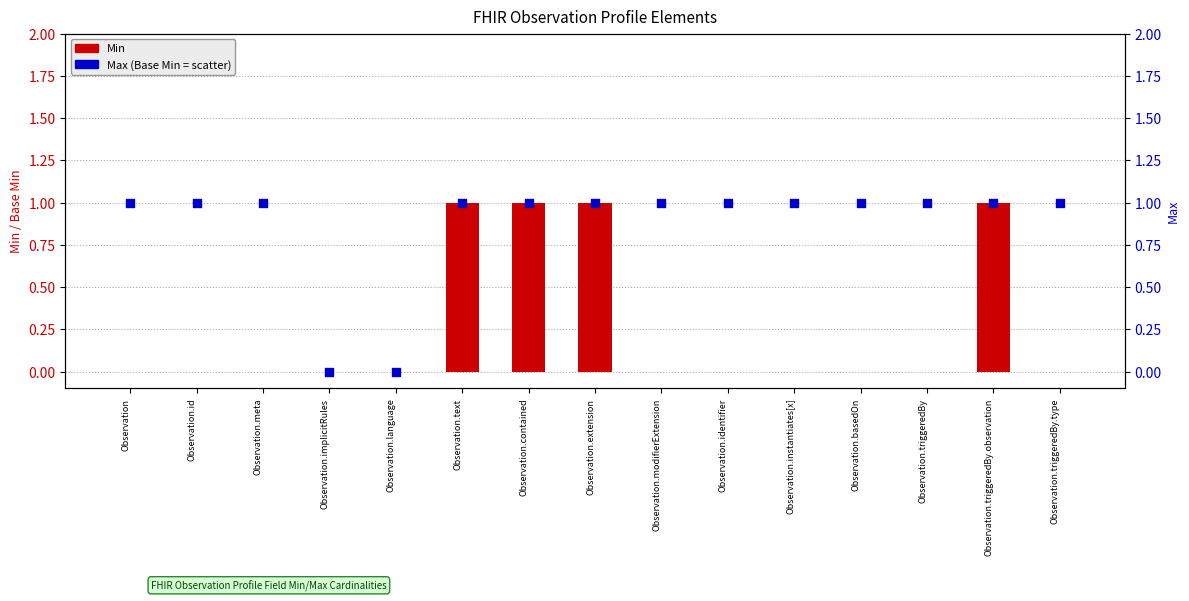

Which series has the largest total across all categories?

Max